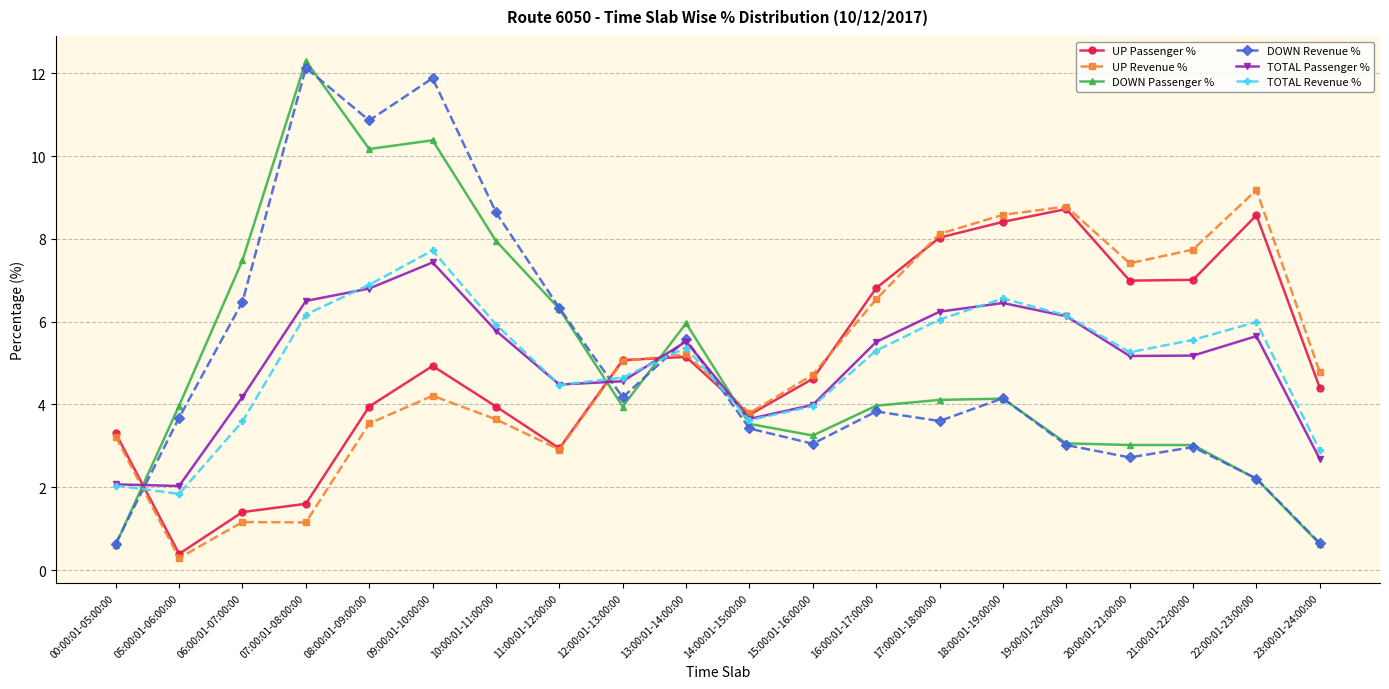

Which category has the highest value across all series?

07:00:01-08:00:00